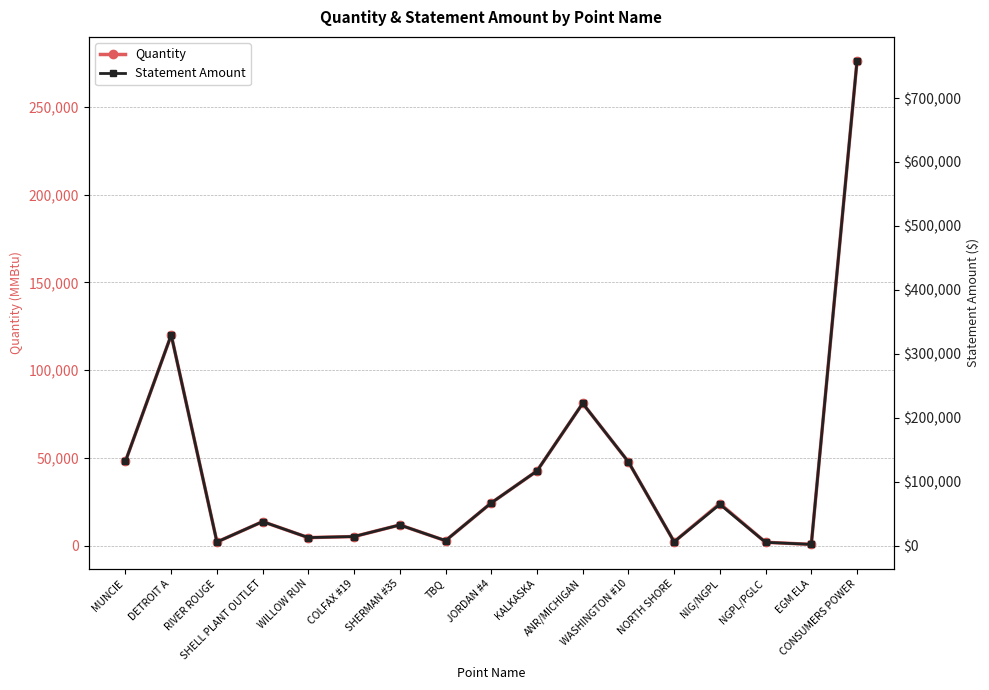

Where is Quantity nearest to the value 138389?

DETROIT A